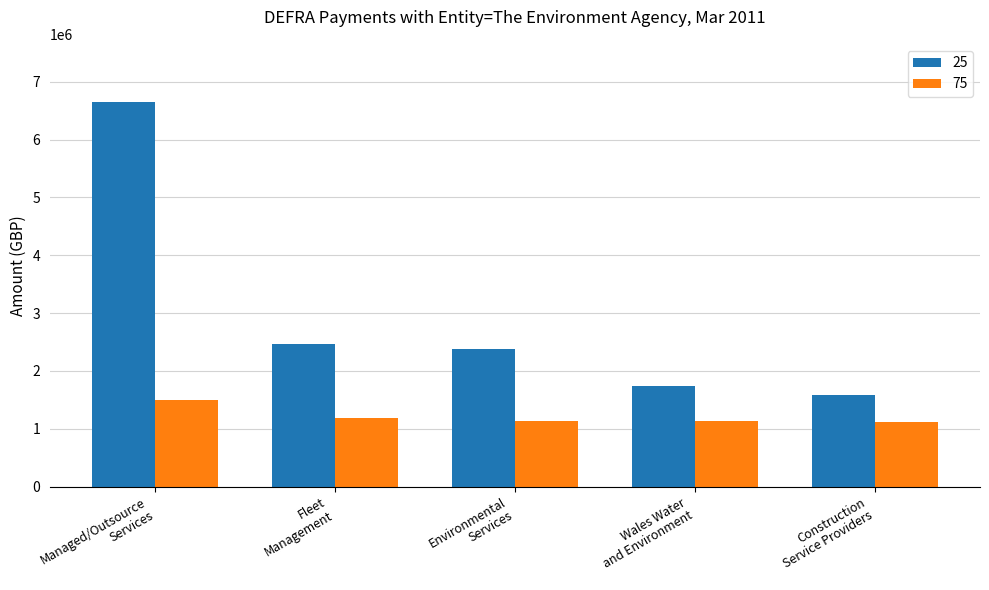

Which series has the widest spread of values?

25